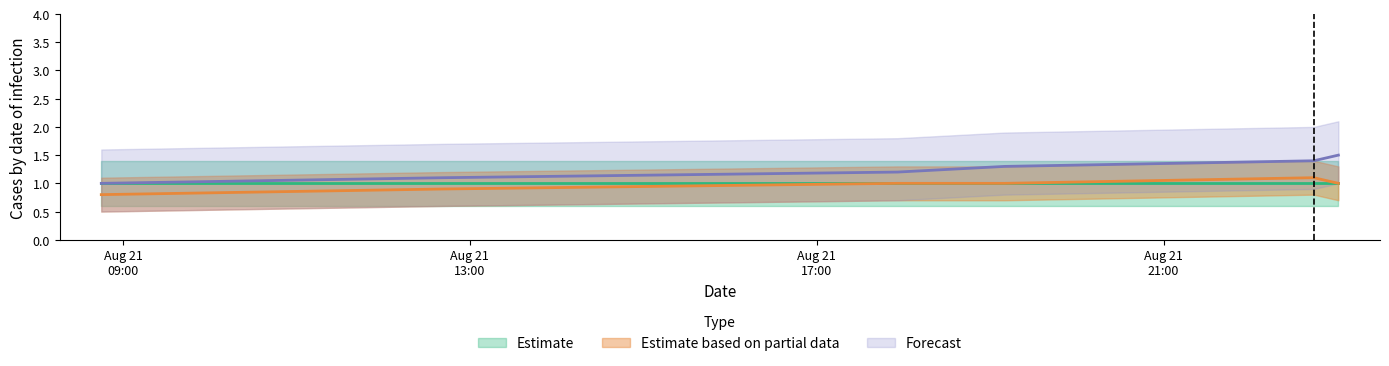

Which series has the largest total across all categories?

Forecast